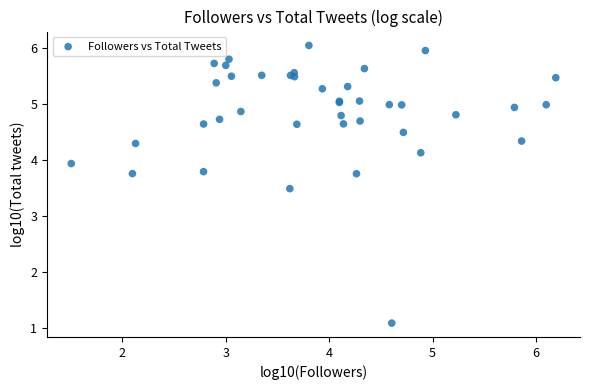

What Y value in the scatter plot is closest to 3?

3.5